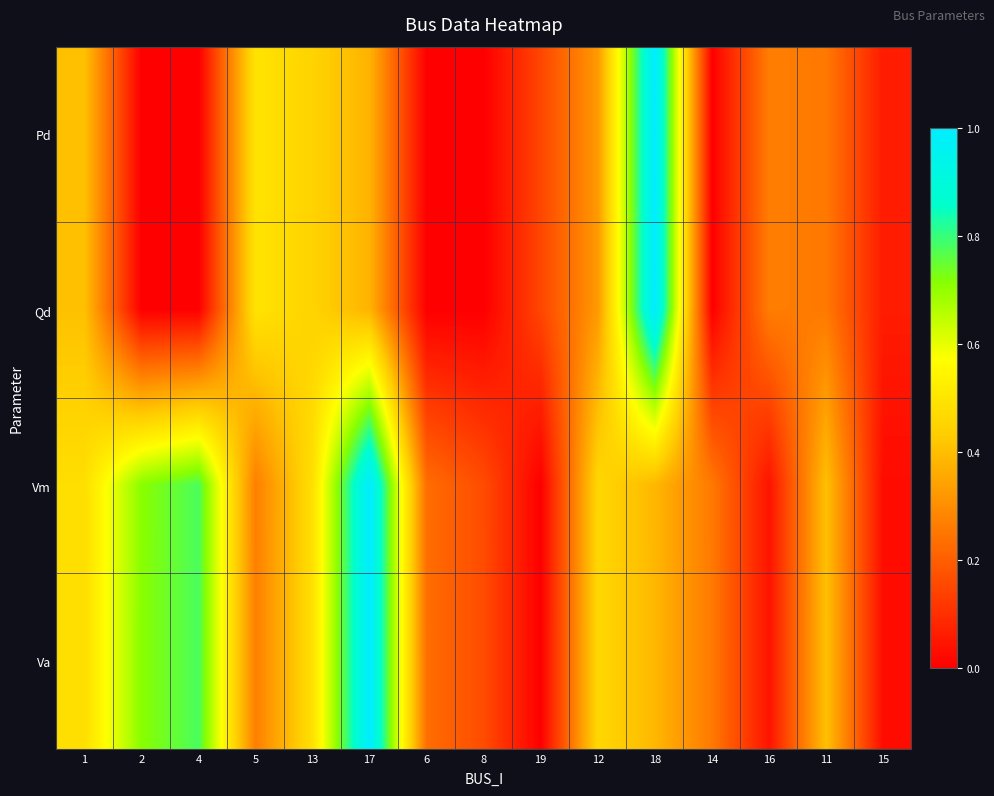

Which series has the widest spread of values?

Pd